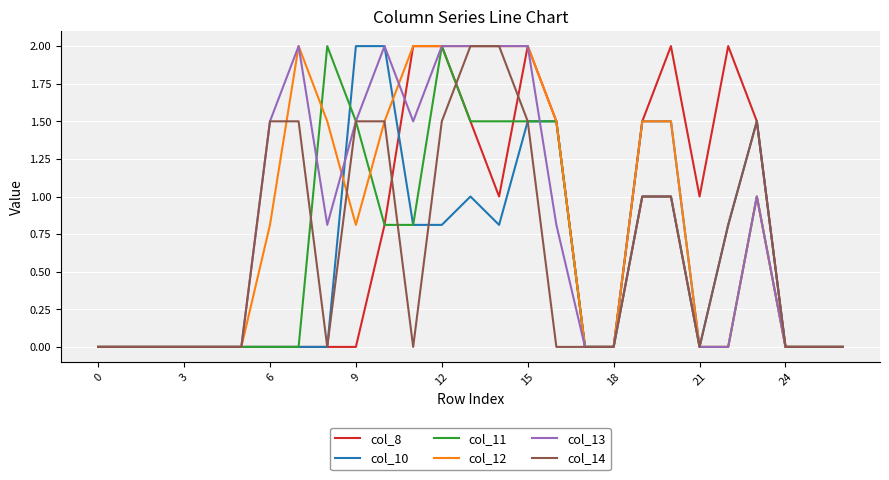

How many lines are shown in the chart?

6